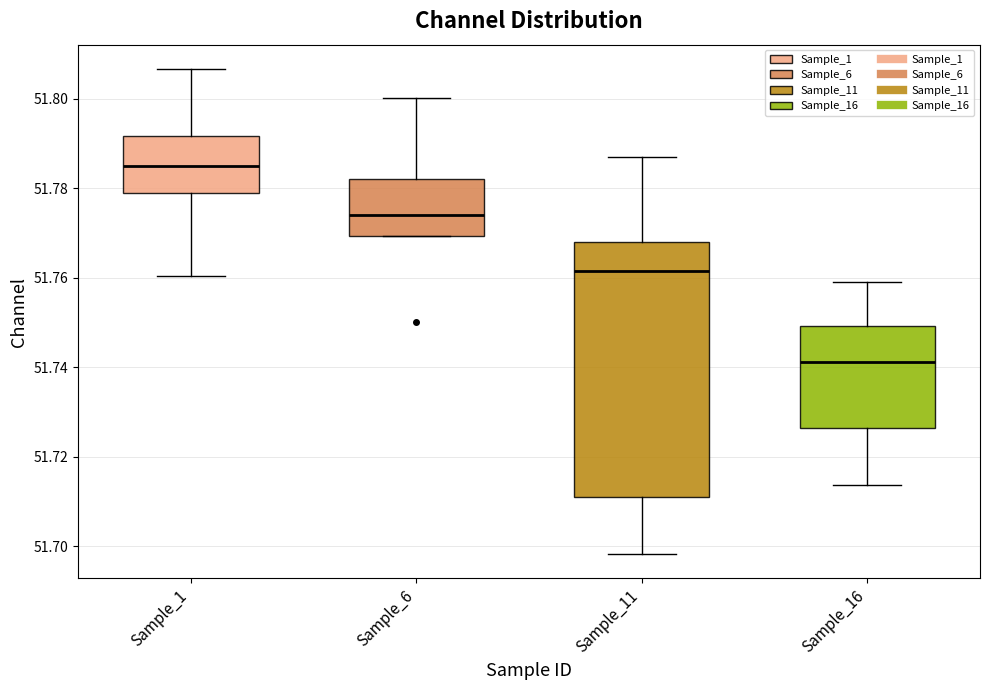

Reading left to right, transcribe this box plot: for each box, give where its median line is, the range the box spans, and where its two whiskers end, as read against the y-axis. The values are not printed on the chart, so give them approximately, as read against the axis.

Sample_1: median 51.786, box 51.778 to 51.792, whiskers 51.760 to 51.806
Sample_6: median 51.774, box 51.770 to 51.782, whiskers 51.770 to 51.800
Sample_11: median 51.762, box 51.710 to 51.768, whiskers 51.698 to 51.786
Sample_16: median 51.742, box 51.726 to 51.750, whiskers 51.714 to 51.760